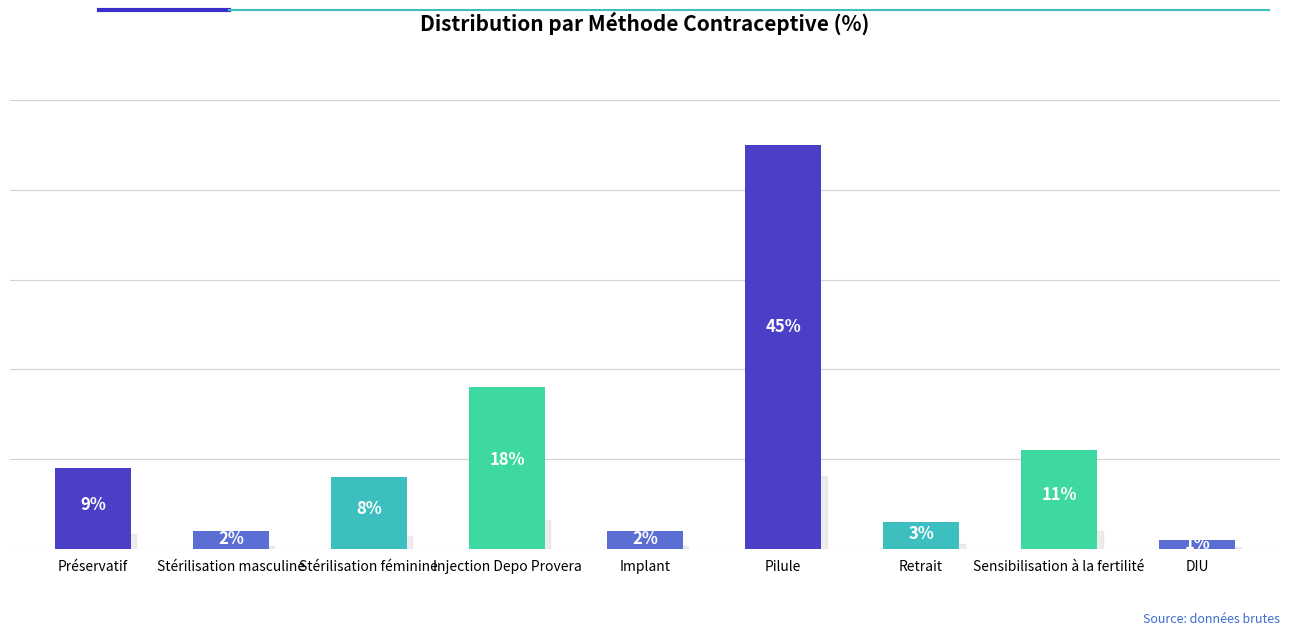

Reading right to left, transcribe all the data shown in this chart.

DIU=0.0	Sensibilisation à la fertilité=0.1	Retrait=0.0	Pilule=0.5	Implant=0.0	Injection Depo Provera=0.2	Stérilisation féminine=0.1	Stérilisation masculine=0.0	Préservatif=0.1